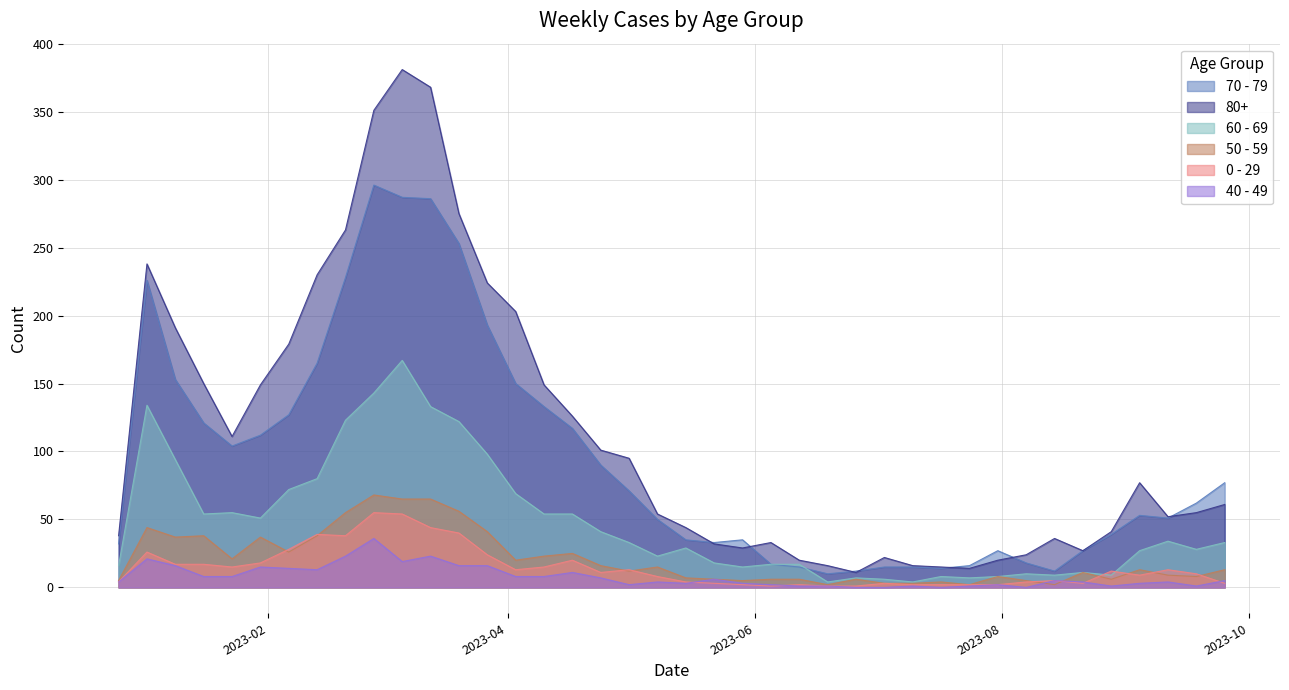

What is the average value of the 70 - 79 series?

94